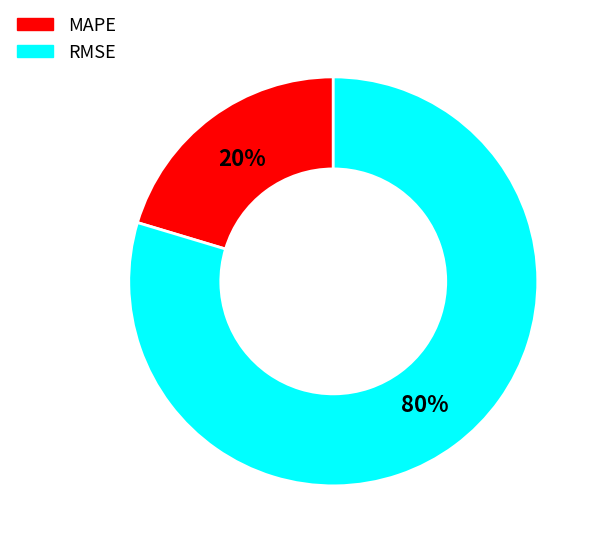

Which slice is the largest?

RMSE